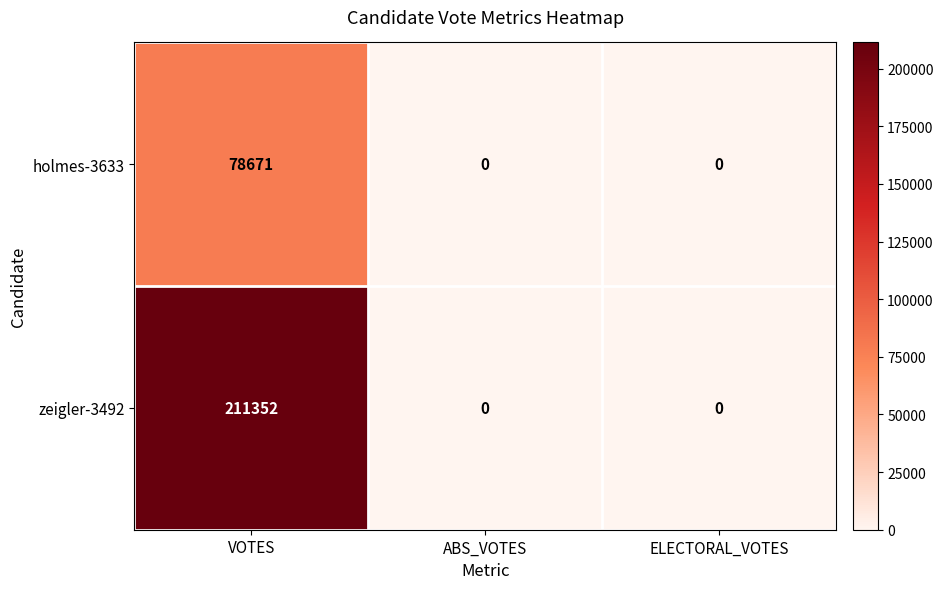

Which series has the largest total across all categories?

zeigler-3492